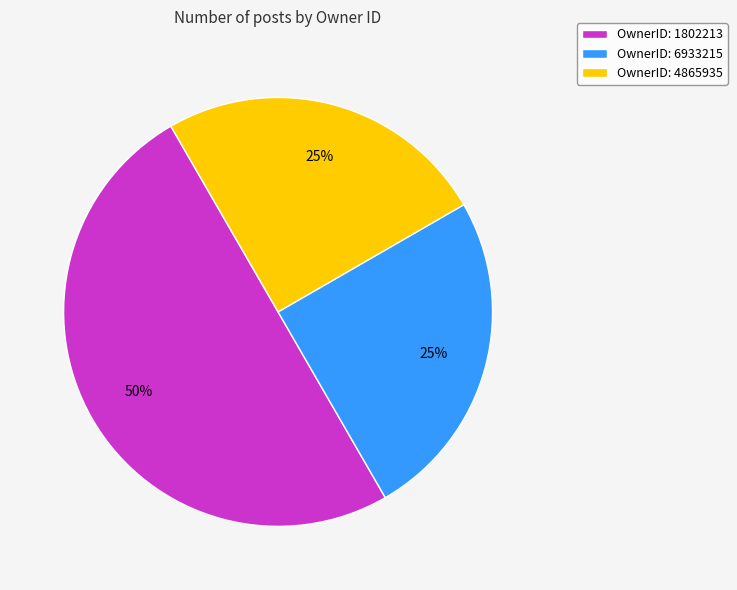

To the nearest percent, what percentage of the pie is OwnerID: 1802213?

50%